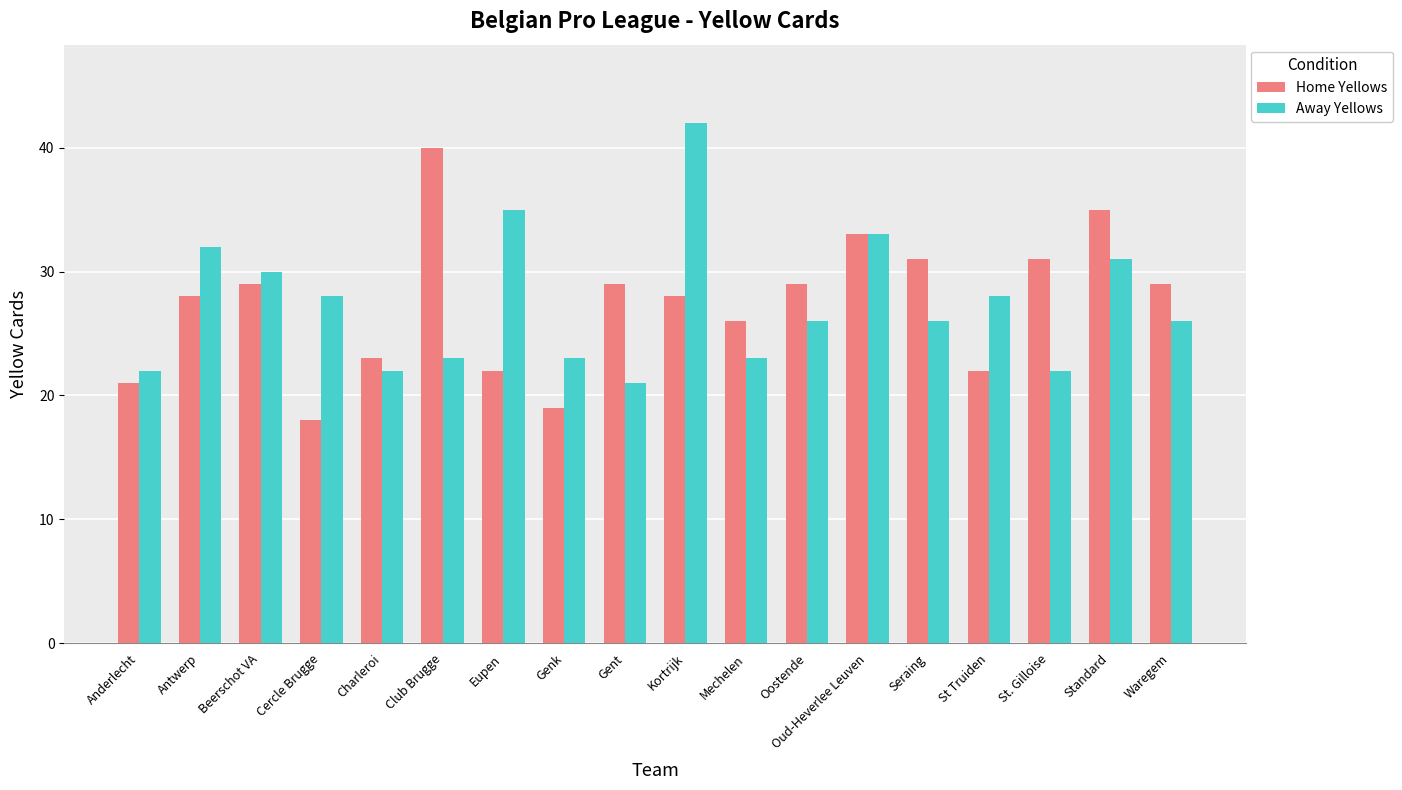

What is the value of the Home Yellows bar at the 3rd from the left?

29